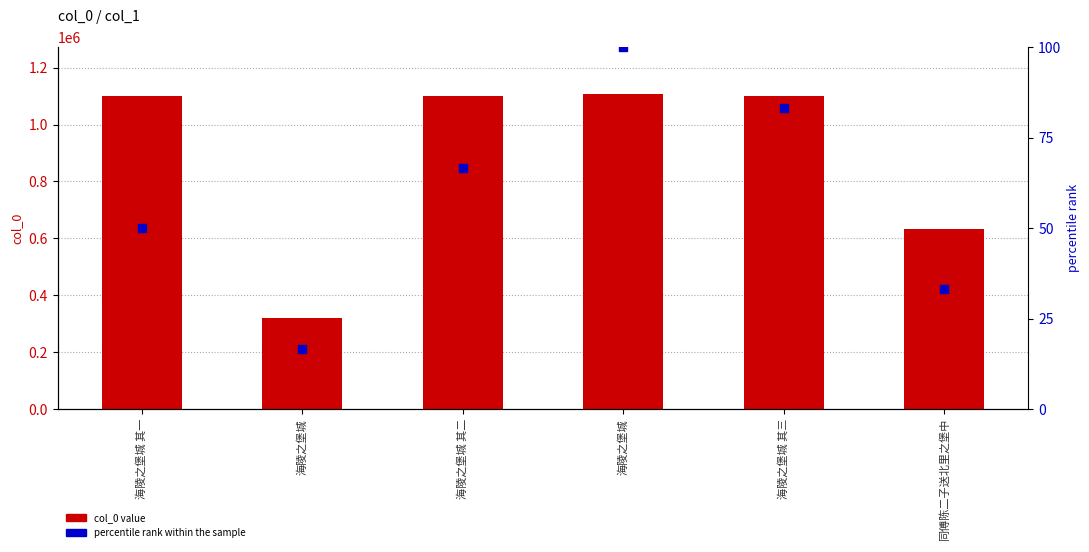

What are all the series names shown in the legend?

col_0 value, percentile rank within the sample